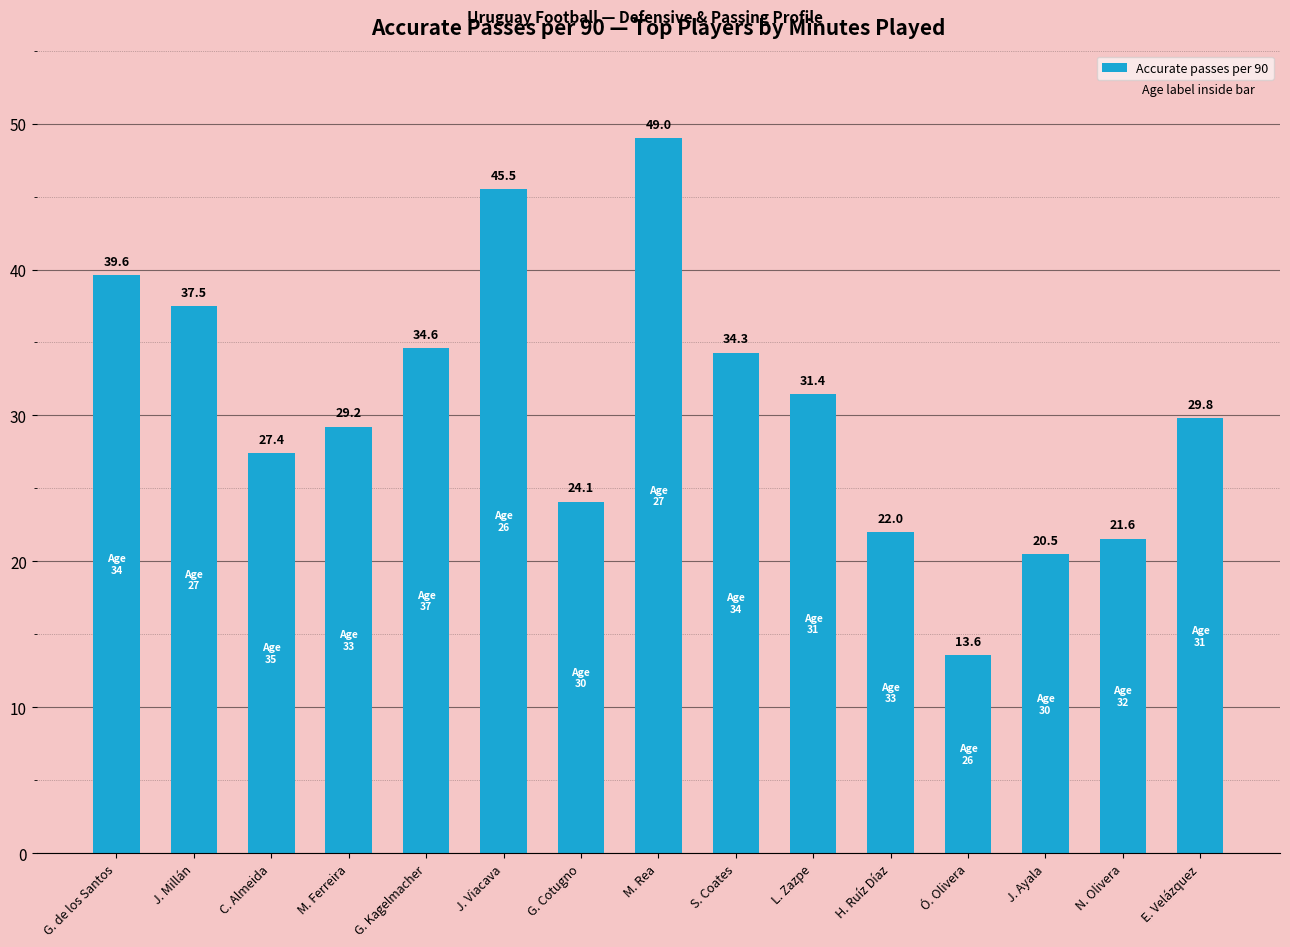

What is the difference between the values at M. Ferreira and N. Olivera?

7.7